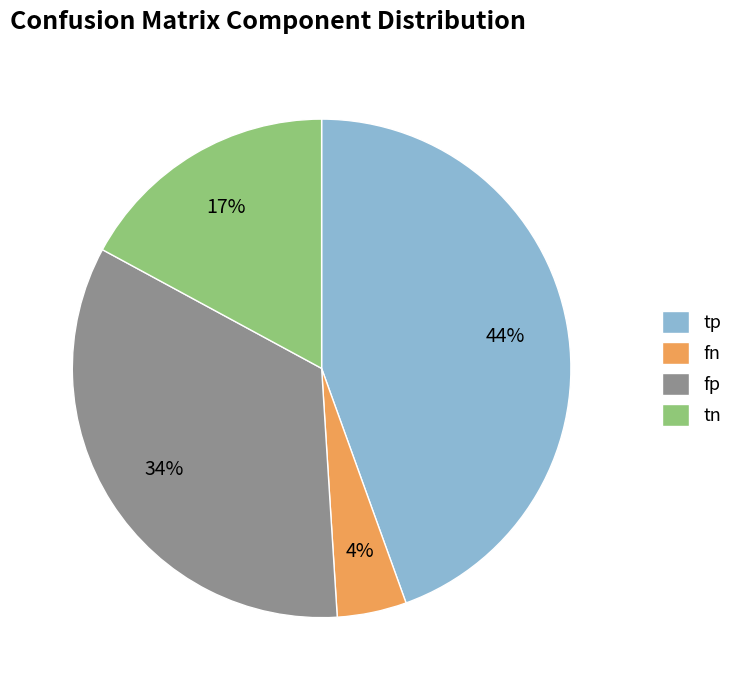

Is the sum of tn and fp greater than half?

Yes